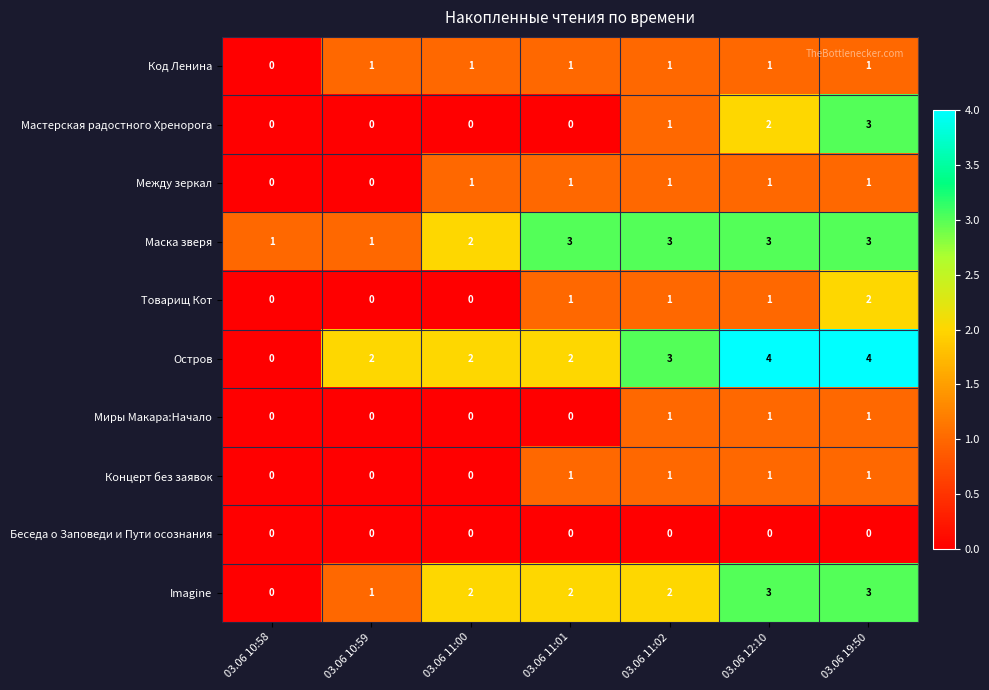

Which series has the widest spread of values?

Остров